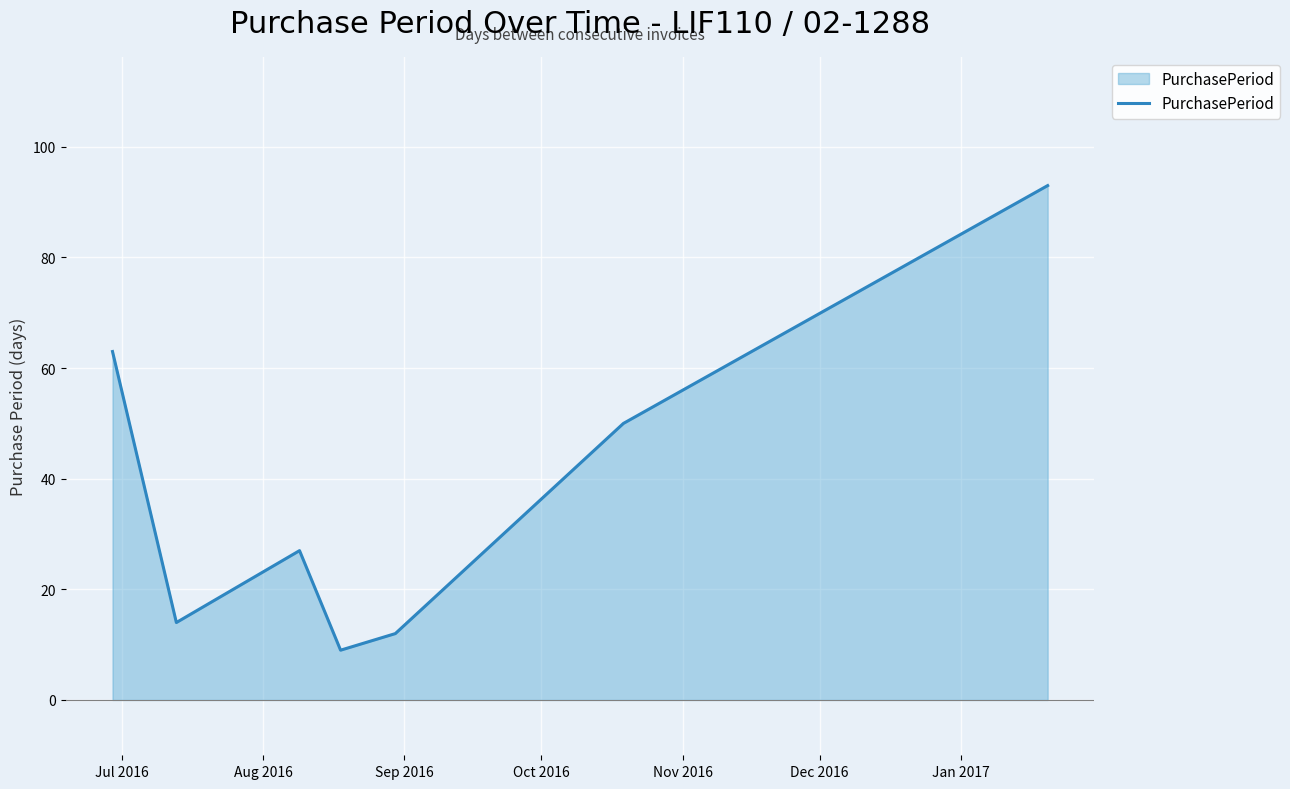

What is the sum of all values?

268